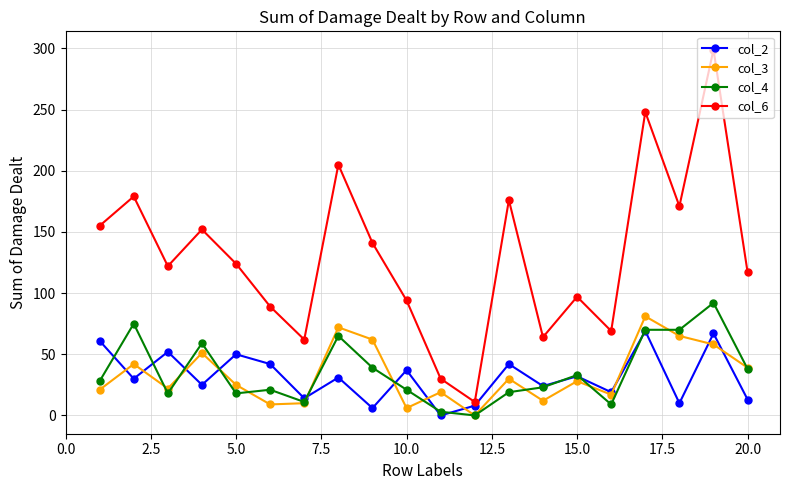

Which series has the widest spread of values?

col_6